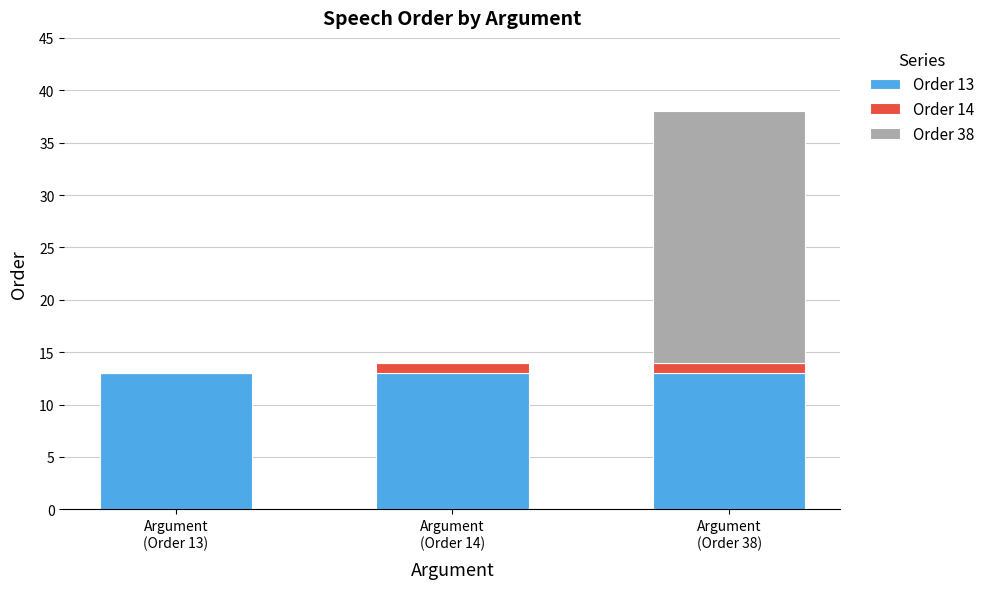

At which category is the sum across all series the highest?

Argument
(Order 38)